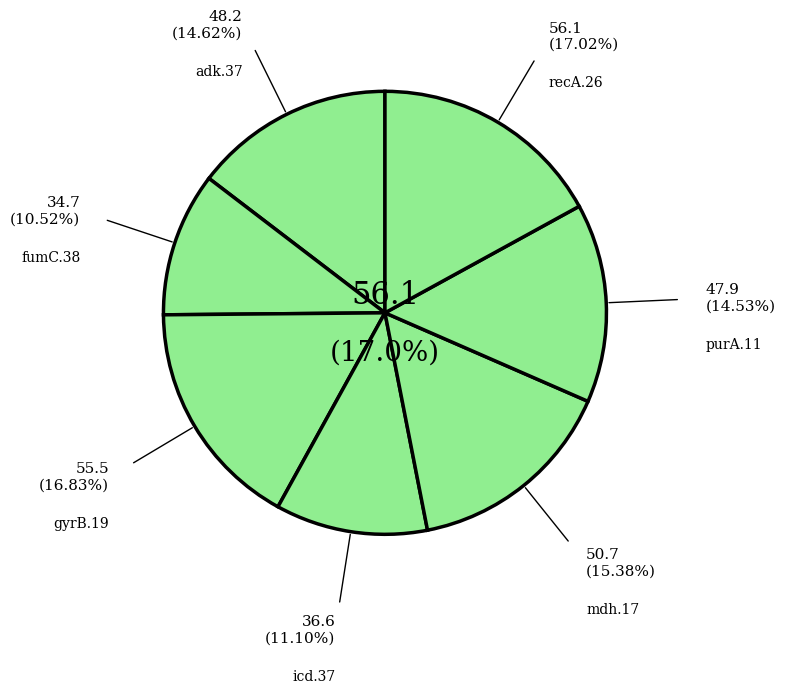

To the nearest percent, what is the combined percentage of recA.26 and purA.11?

32%